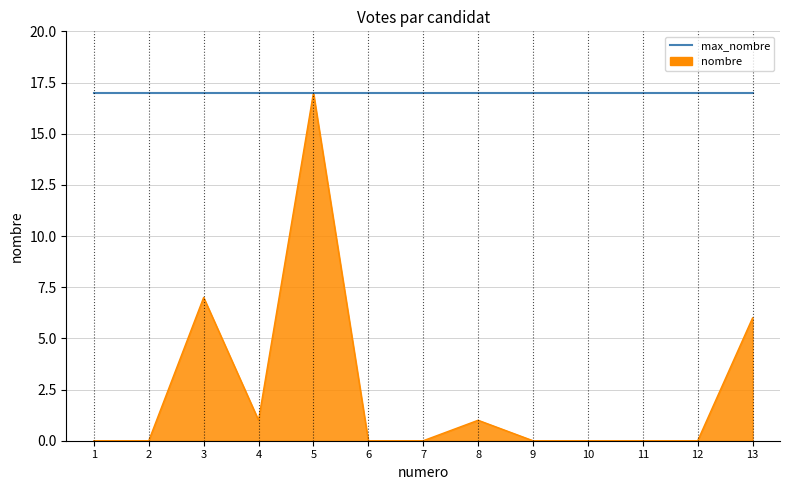

Rank the series by their average value, from highest to lowest.

max_nombre, nombre